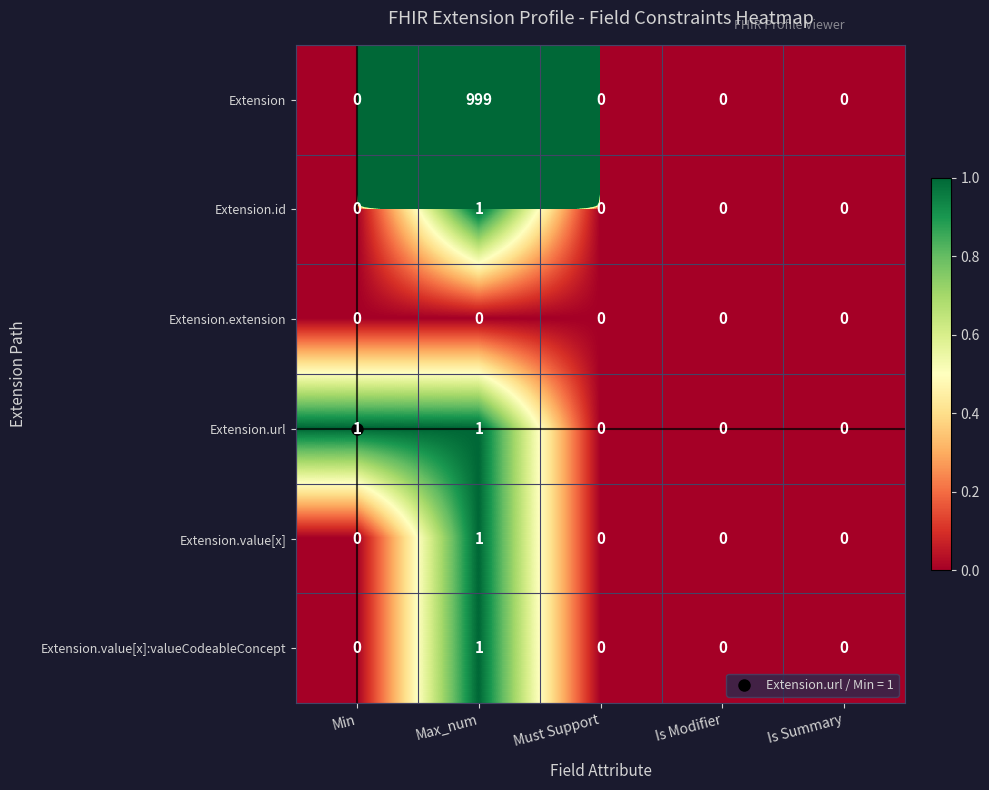

Count the Extension.url values in the range 0 to 1.

5